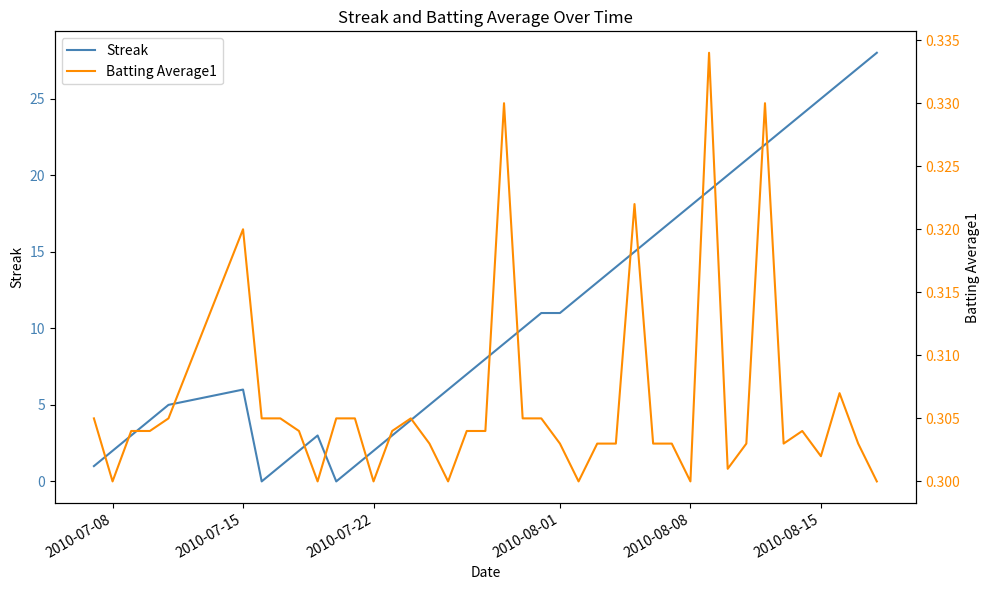

How many interior local peaks does the Streak series have?

2